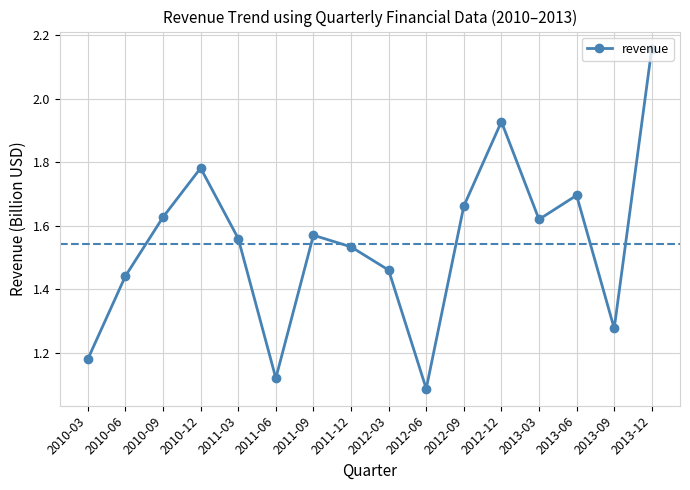

True or false: there are more than 0 points higher than both neighbors.

True